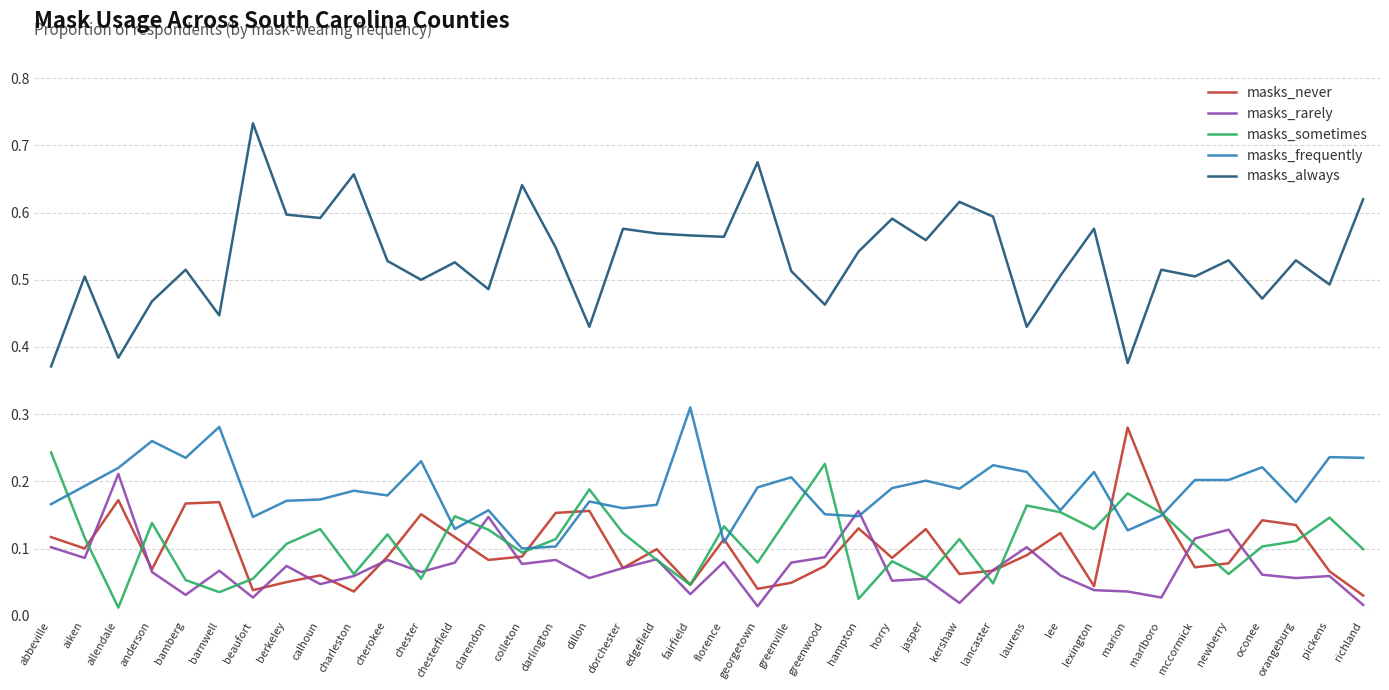

True or false: masks_frequently has more than 0 points higher than both neighbors.

True